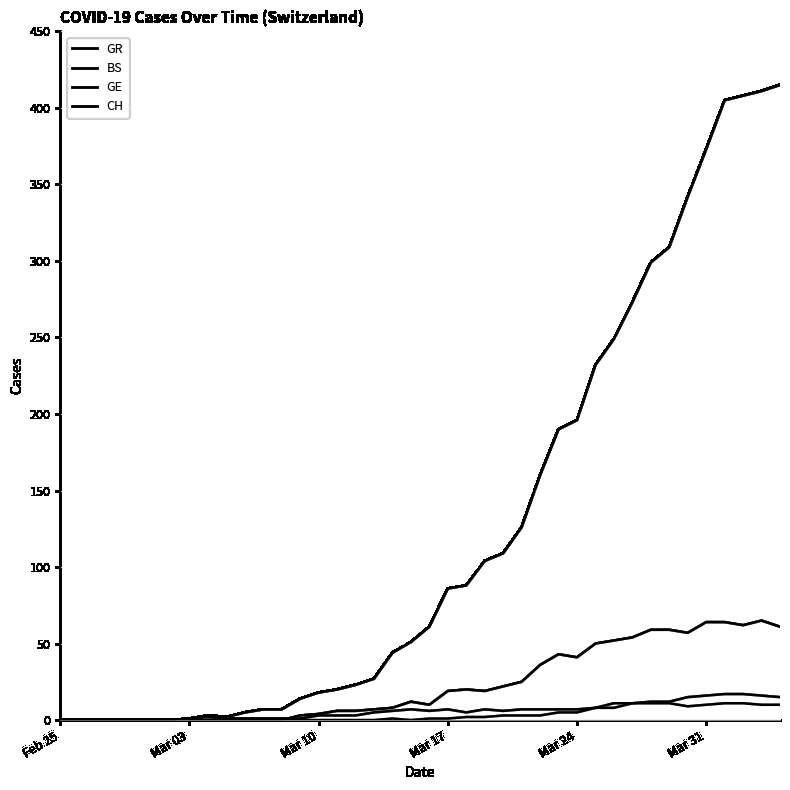

What is the difference between the maximum and minimum values in the CH series?

415